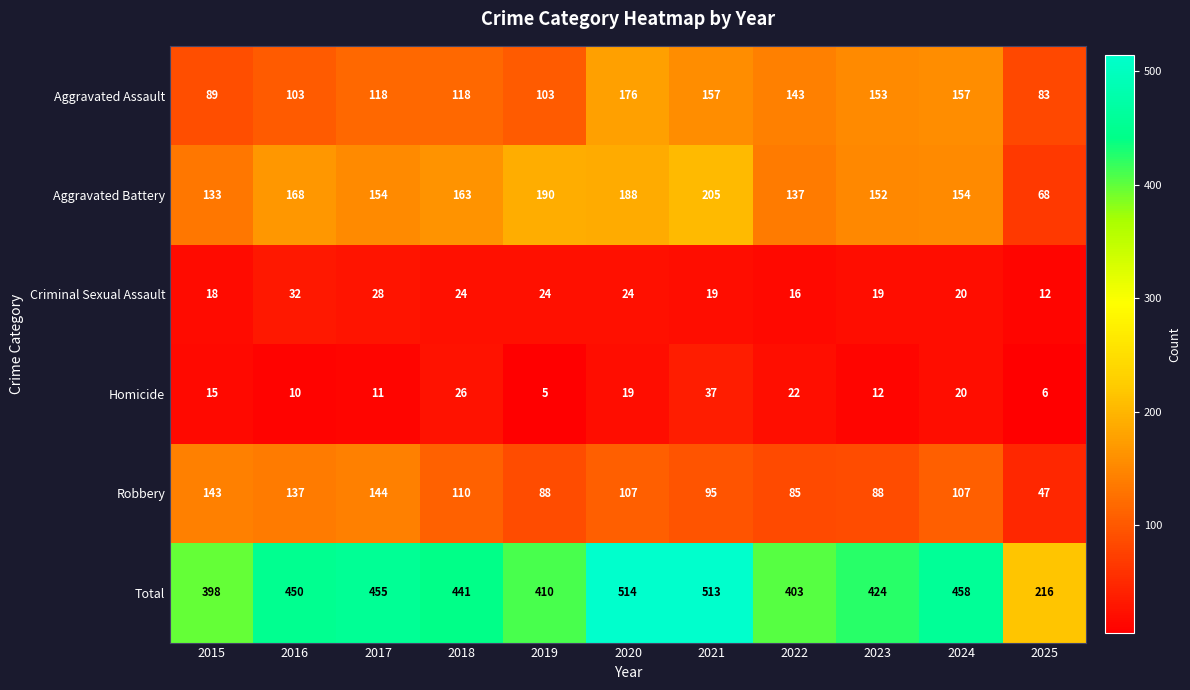

At 2019, list the series in order from largest to smallest.

Total, Aggravated Battery, Aggravated Assault, Robbery, Criminal Sexual Assault, Homicide